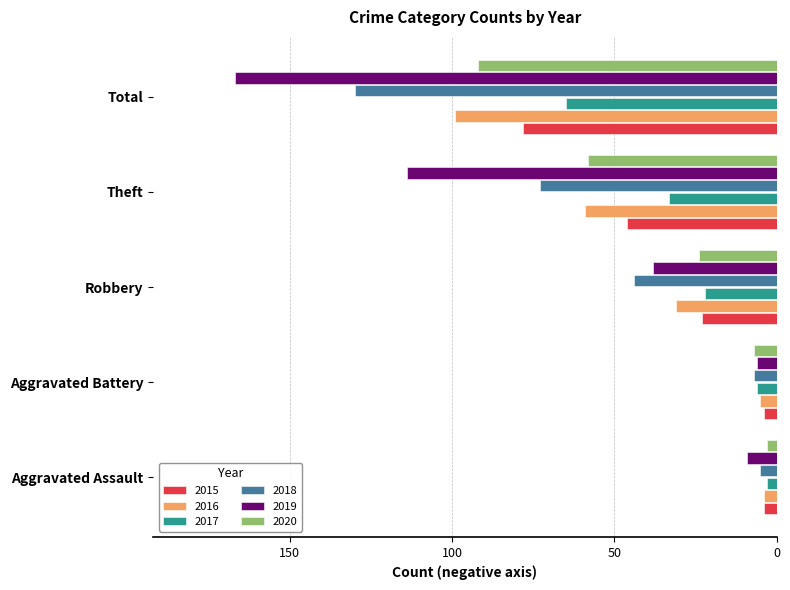

Which series changed the most between Aggravated Assault and Total?

2019